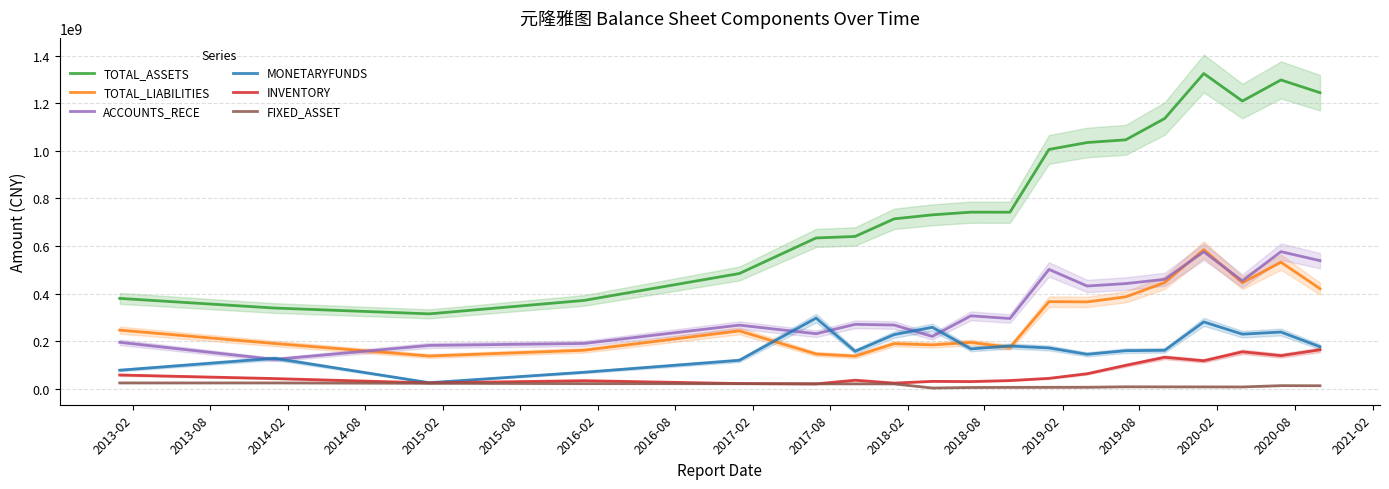

What is the lowest value of the TOTAL_ASSETS series?

315659616.5